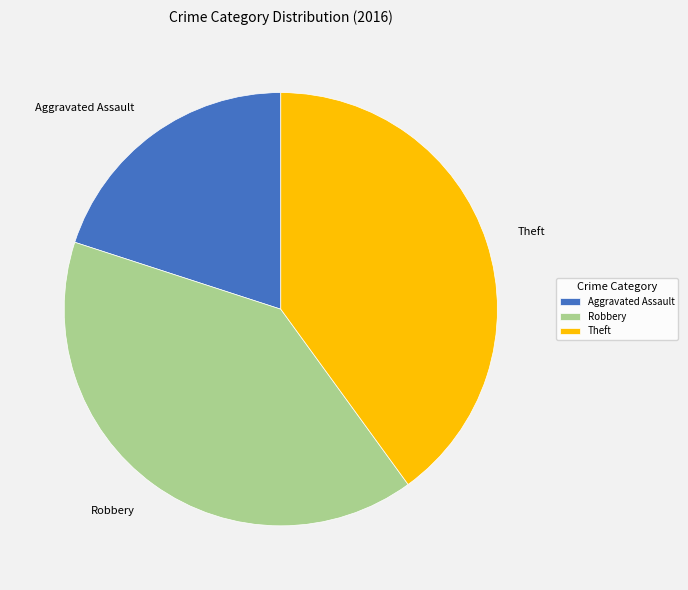

Is the sum of Theft and Aggravated Assault greater than half?

Yes